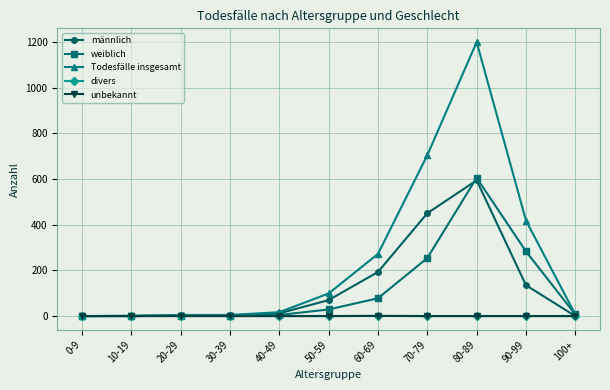

Does the chart have visible grid lines?

Yes